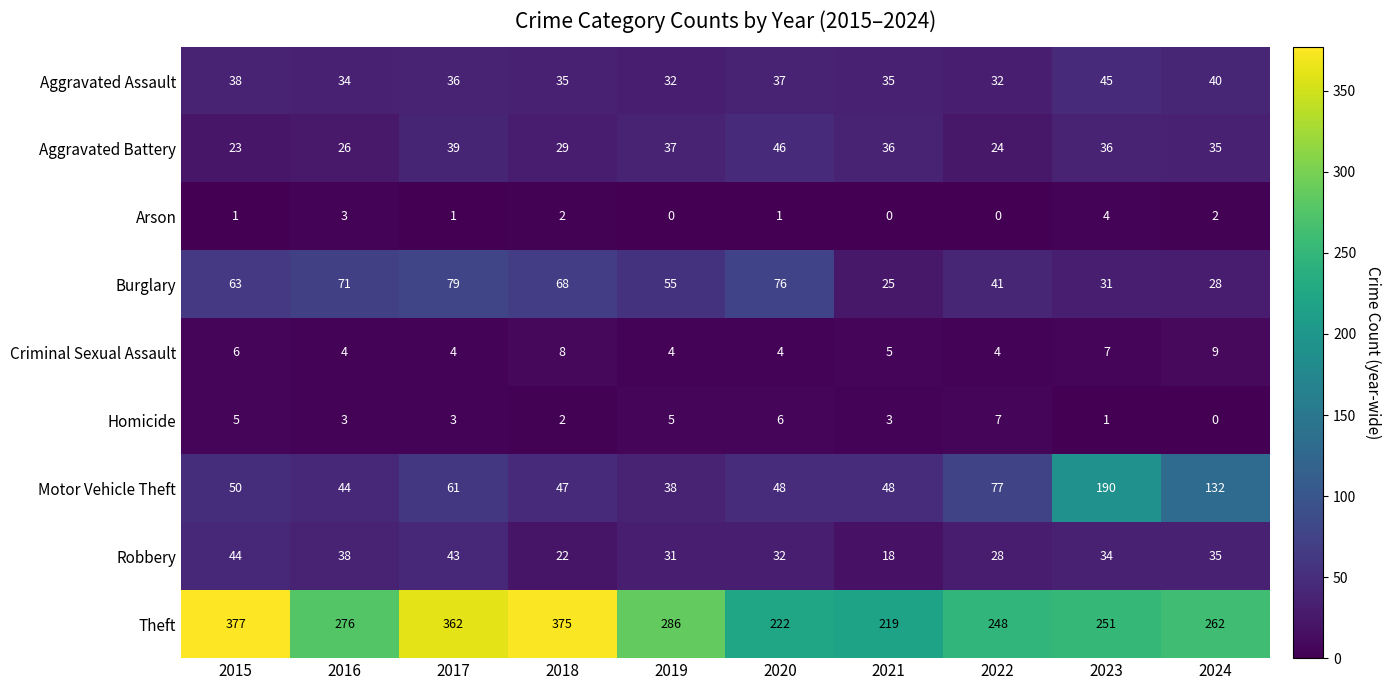

Which series has the widest spread of values?

Theft